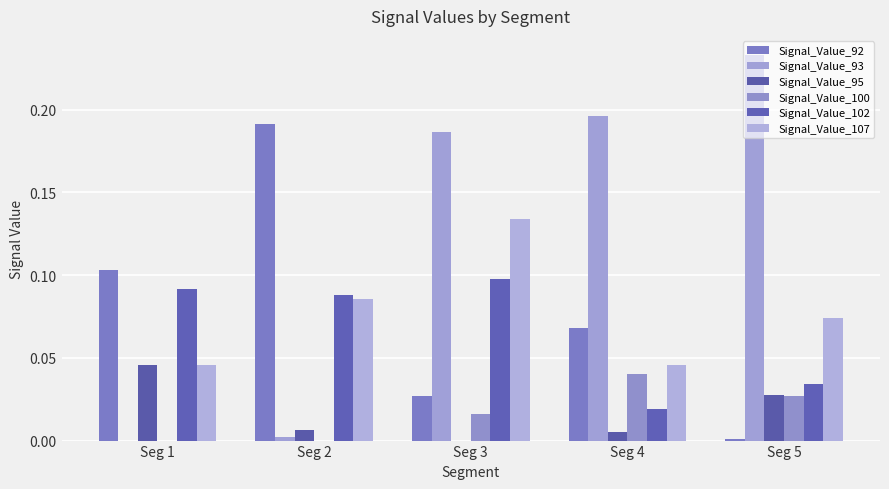

Reading right to left, transcribe all the data shown in this chart.

Signal_Value_92: 0.0	0.1	0.0	0.2	0.1
Signal_Value_93: 0.2	0.2	0.2	0.0	0.0
Signal_Value_95: 0.0	0.0	0.0	0.0	0.0
Signal_Value_100: 0.0	0.0	0.0	0.0	0.0
Signal_Value_102: 0.0	0.0	0.1	0.1	0.1
Signal_Value_107: 0.1	0.0	0.1	0.1	0.0